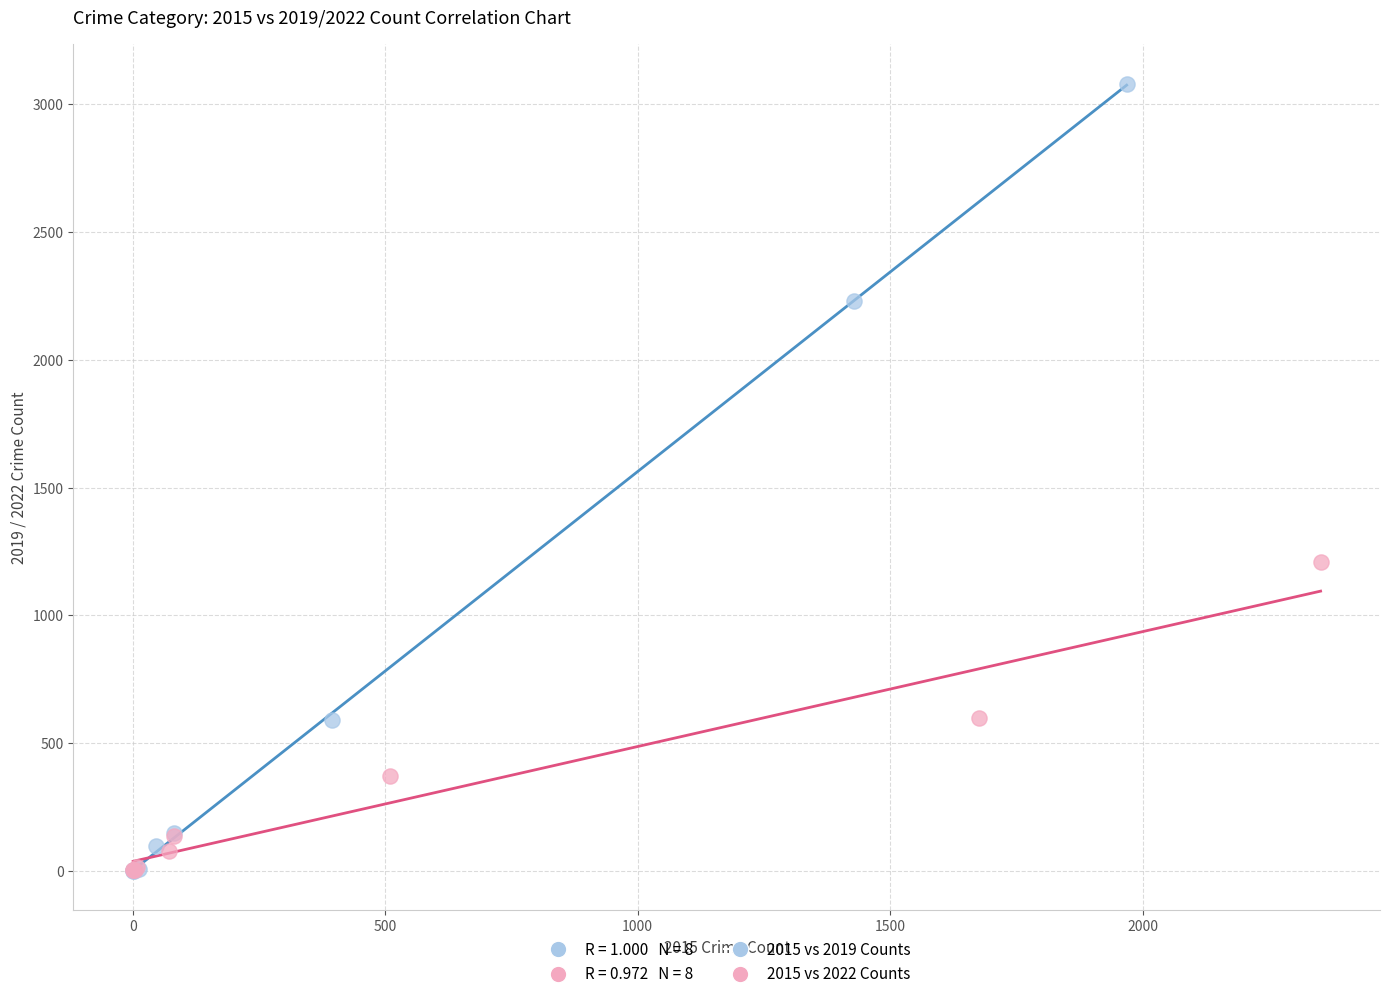

Which series has the largest Y range (max minus min)?

2015 vs 2019 Counts